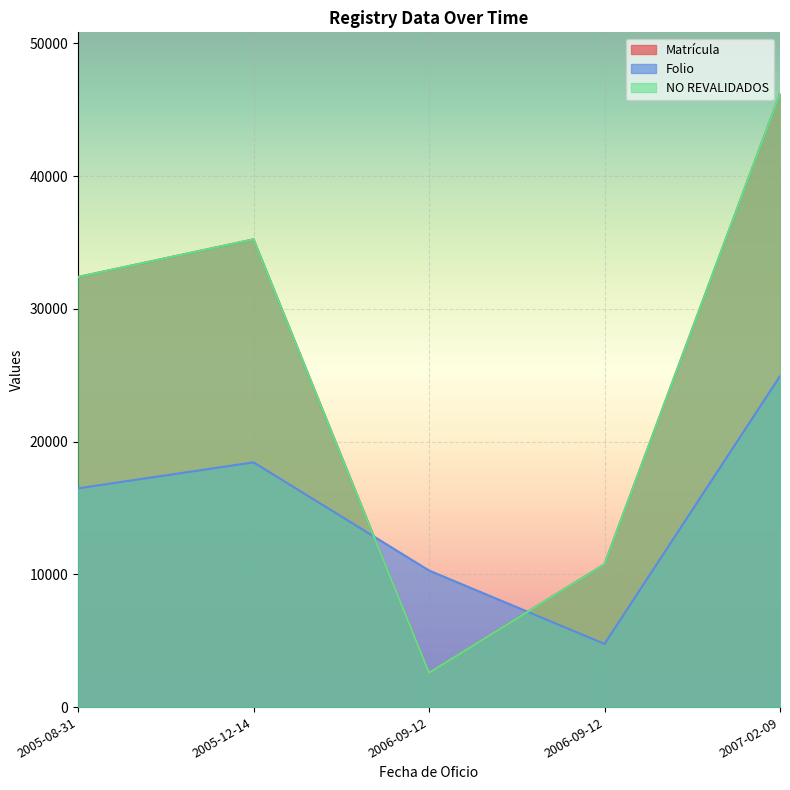

Which label corresponds to the smallest value in the chart?

2006-09-12